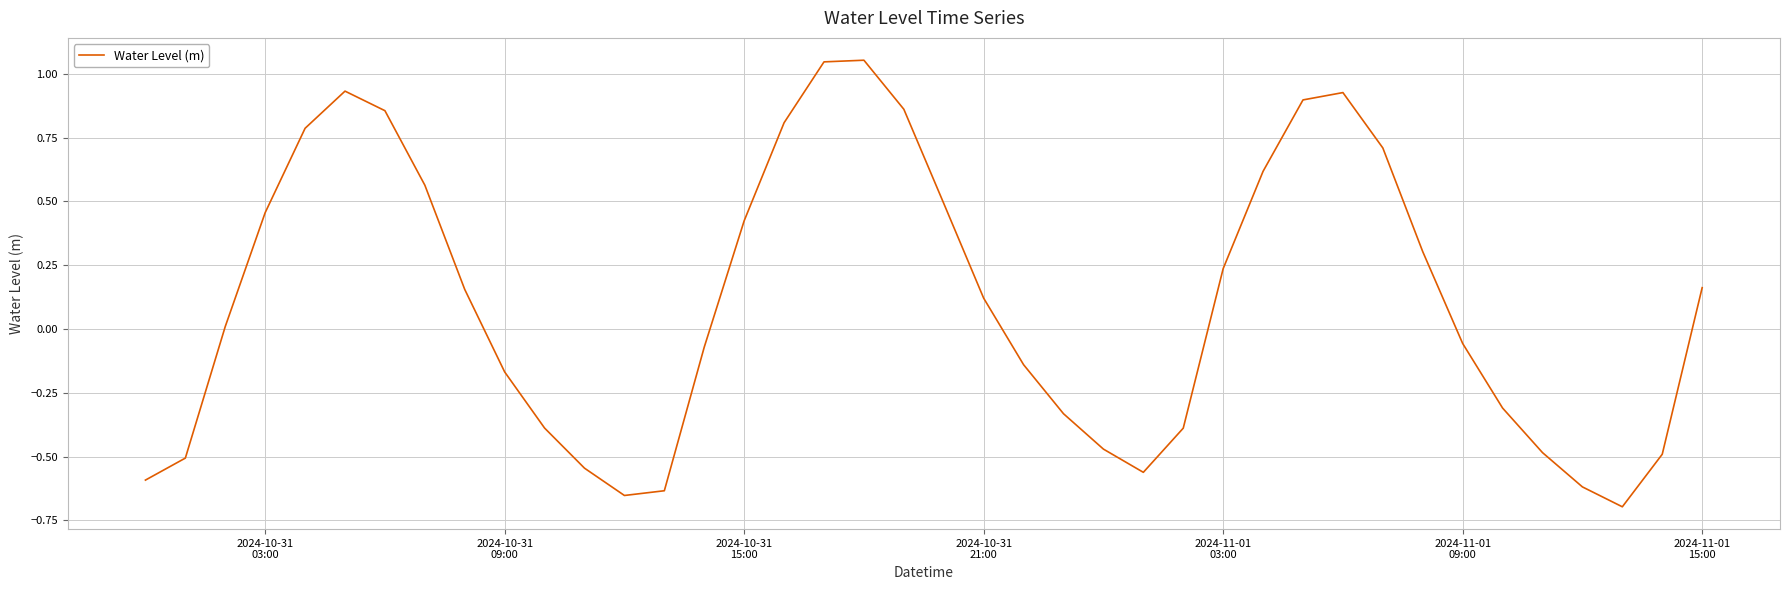

What is the difference between the maximum and minimum values?

1.7